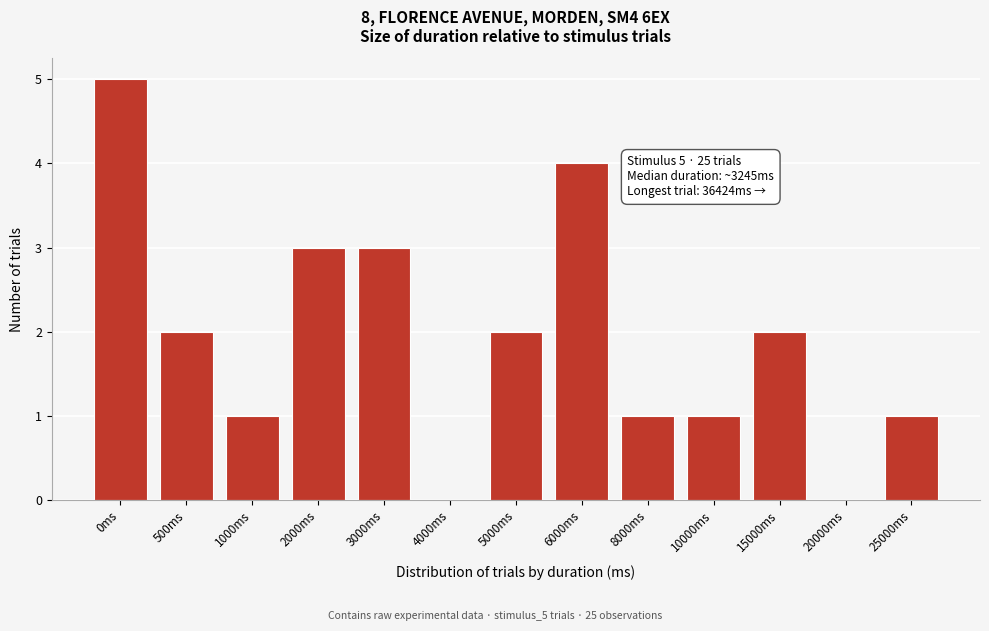

Reading left to right, transcribe all the data shown in this chart.

0ms=5	500ms=2	1000ms=1	2000ms=3	3000ms=3	4000ms=0	5000ms=2	6000ms=4	8000ms=1	10000ms=1	15000ms=2	20000ms=0	25000ms=1